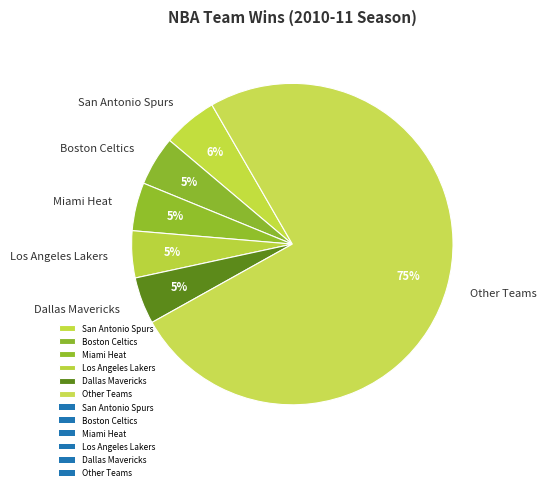

What percentage is the Miami Heat slice, to the nearest percent?

5%